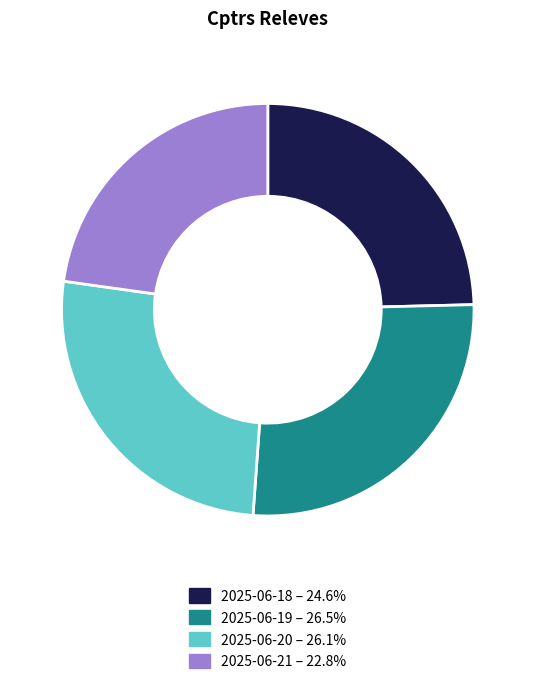

Does 2025-06-20 – 26.1% account for over 50% of the chart?

No